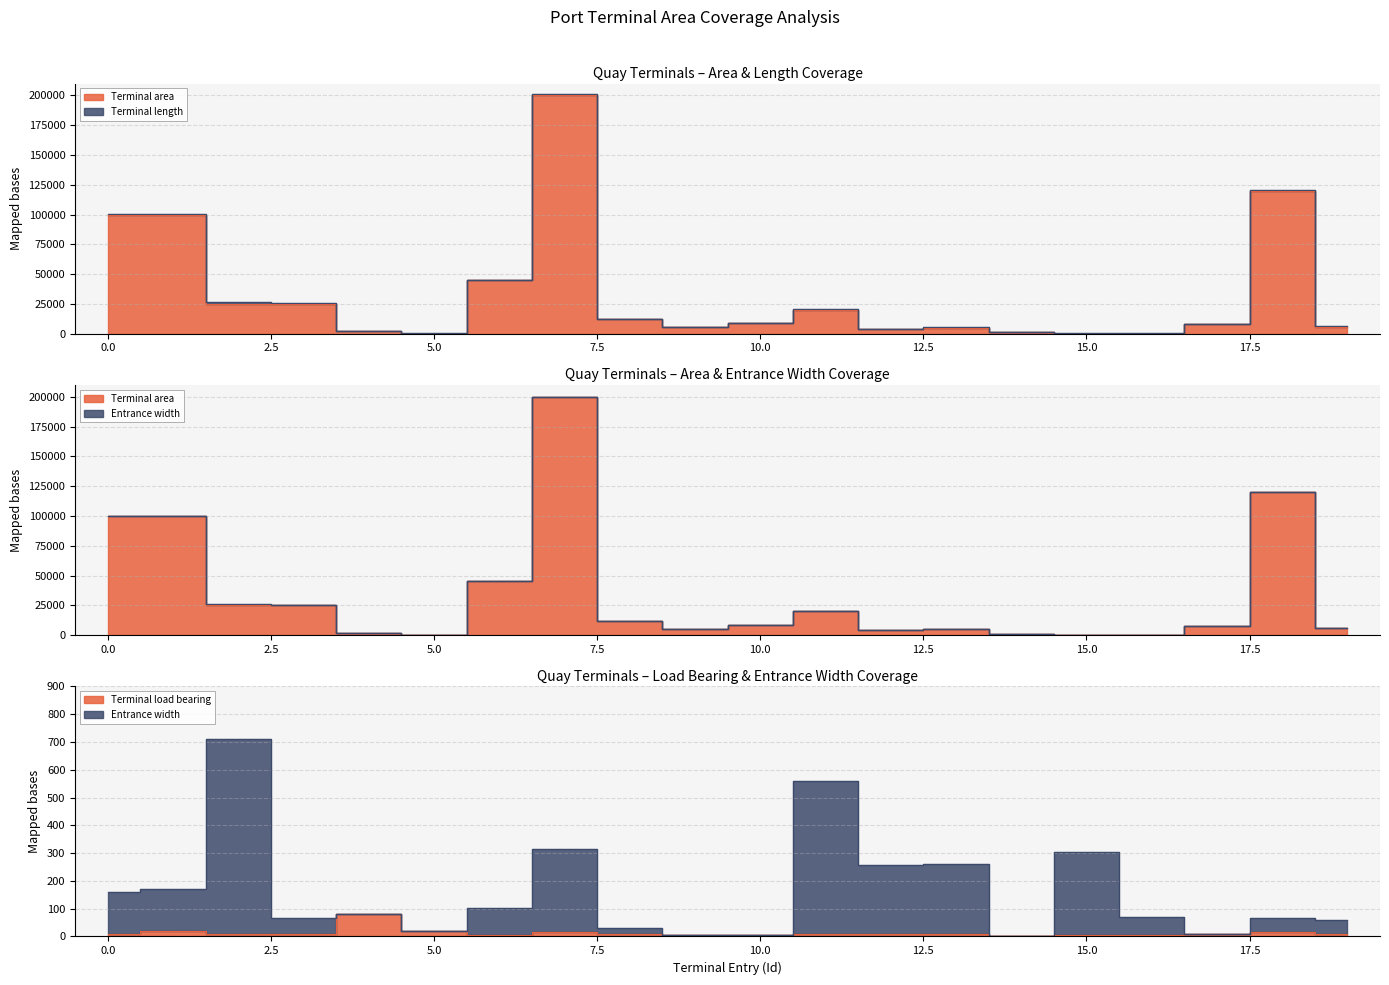

What is the sum of the Terminal load bearing values at 3 and 9?

15.0